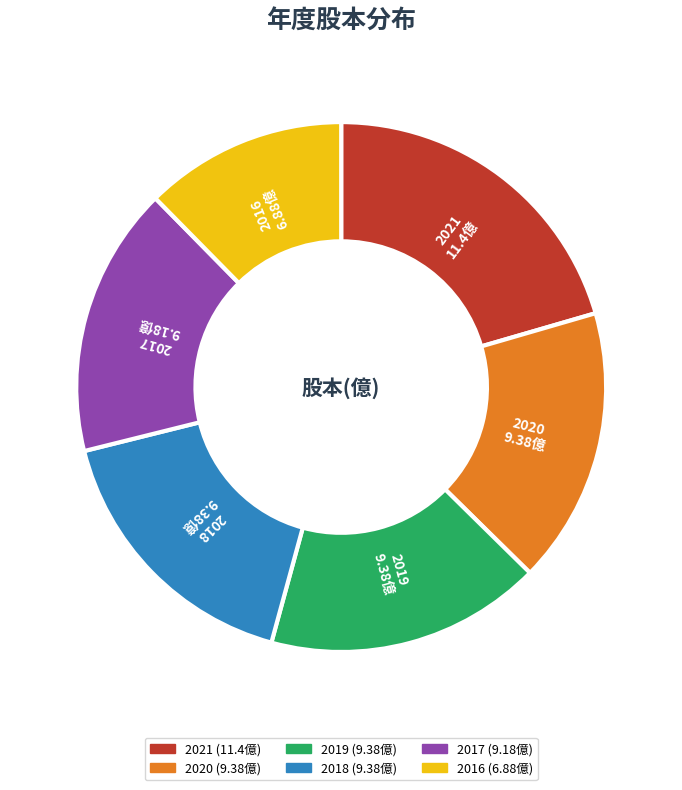

The 2018 slice represents 28% of the pie. True or false?

False